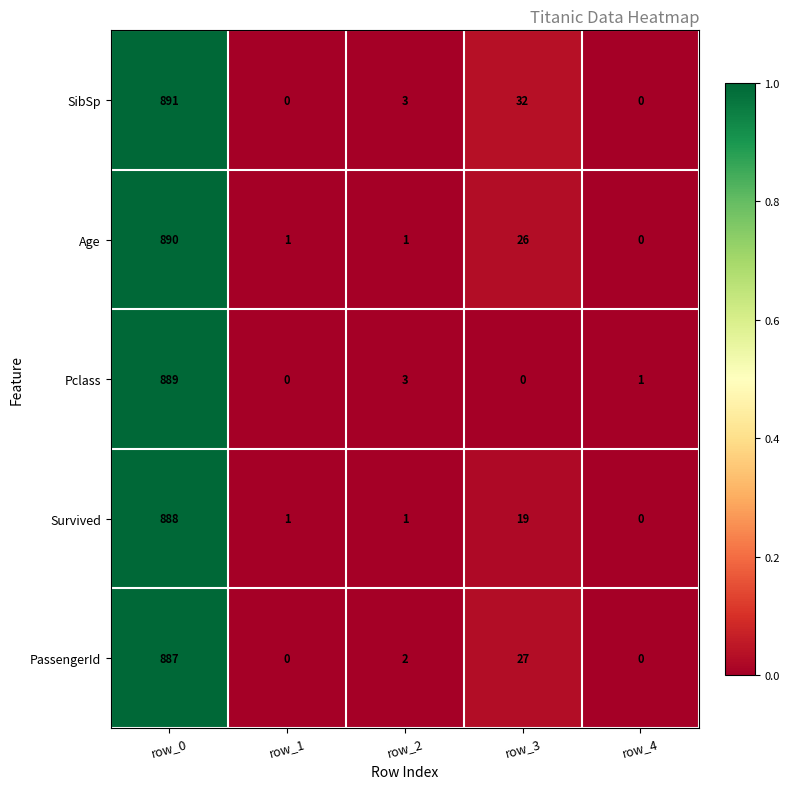

True or false: PassengerId has a value of 515 at row_4.

False